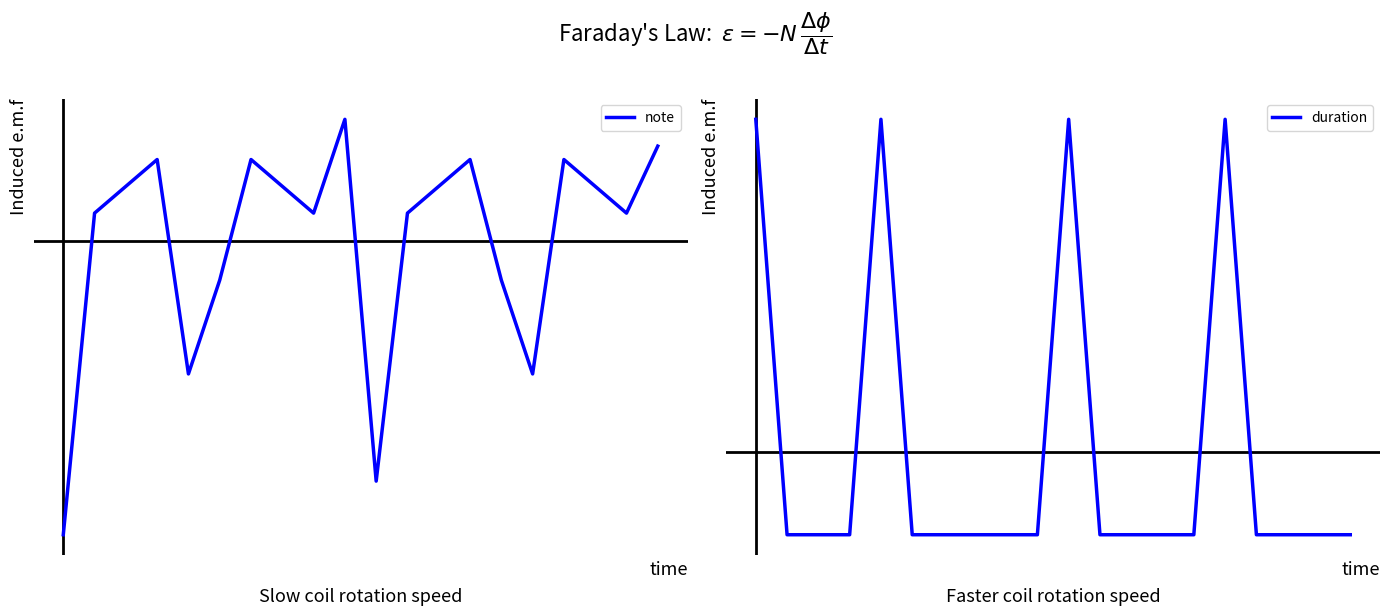

Does the chart display data point markers on the line(s)?

No